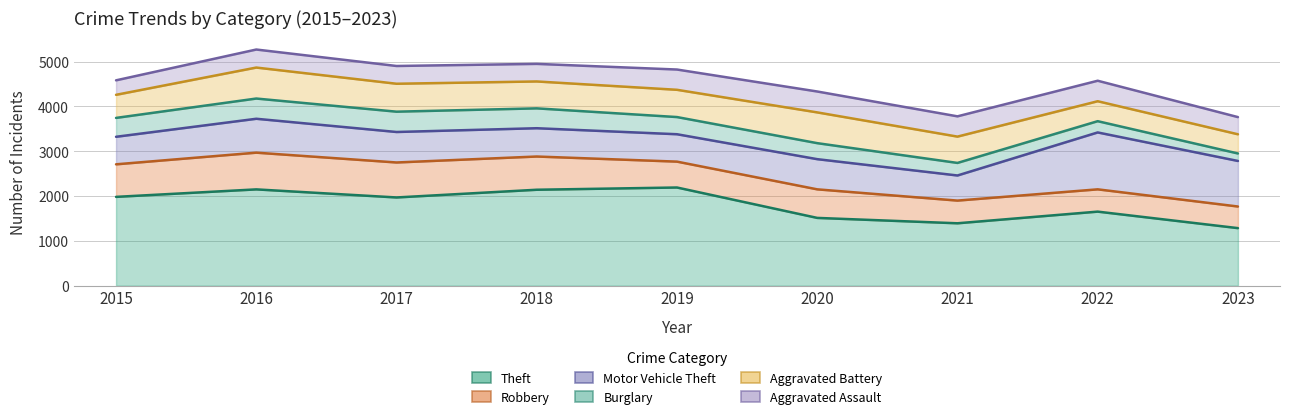

Reading right to left, list all the values displayed in this chart.

Theft: 2023=1284	2022=1652	2021=1392	2020=1512	2019=2190	2018=2140	2017=1968	2016=2148	2015=1981
Robbery: 2023=482	2022=497	2021=506	2020=637	2019=577	2018=741	2017=780	2016=819	2015=726
Motor Vehicle Theft: 2023=1016	2022=1269	2021=560	2020=673	2019=611	2018=631	2017=680	2016=756	2015=614
Burglary: 2023=167	2022=251	2021=280	2020=357	2019=383	2018=443	2017=453	2016=451	2015=421
Aggravated Battery: 2023=428	2022=445	2021=587	2020=686	2019=608	2018=600	2017=623	2016=691	2015=515
Aggravated Assault: 2023=383	2022=457	2021=452	2020=466	2019=452	2018=392	2017=396	2016=402	2015=323